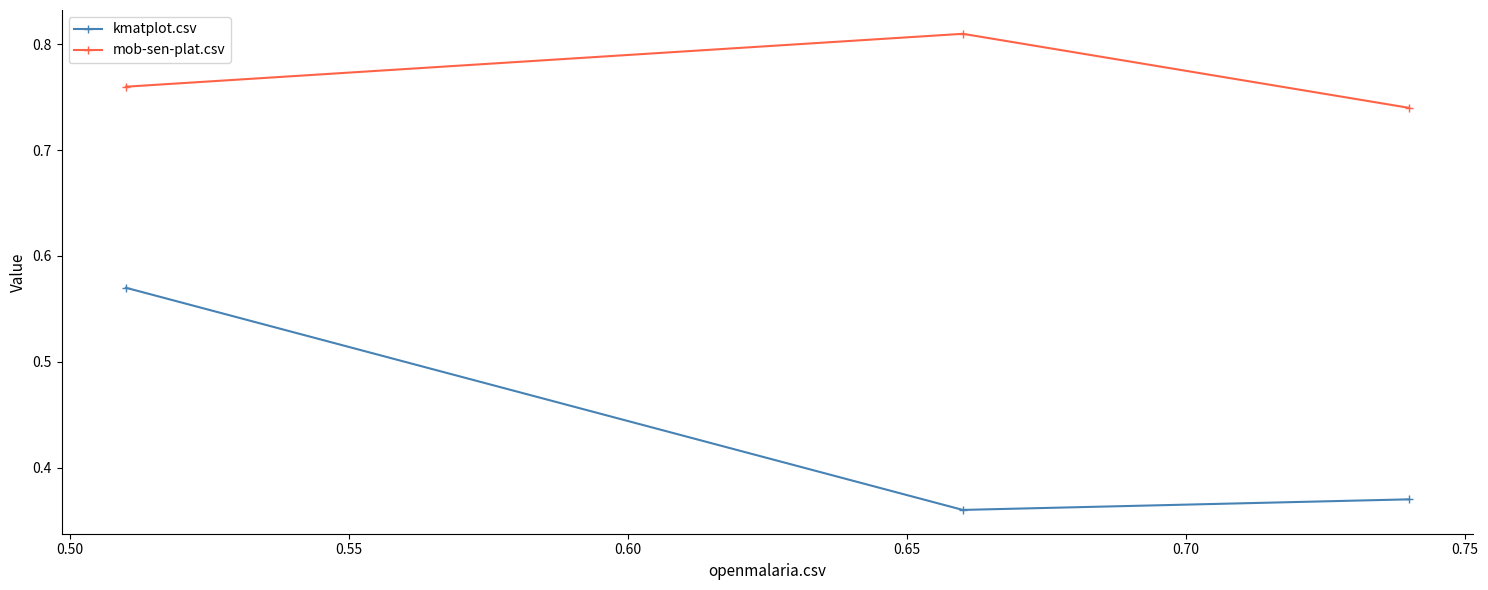

At how many categories does at least one series exceed 0?

3